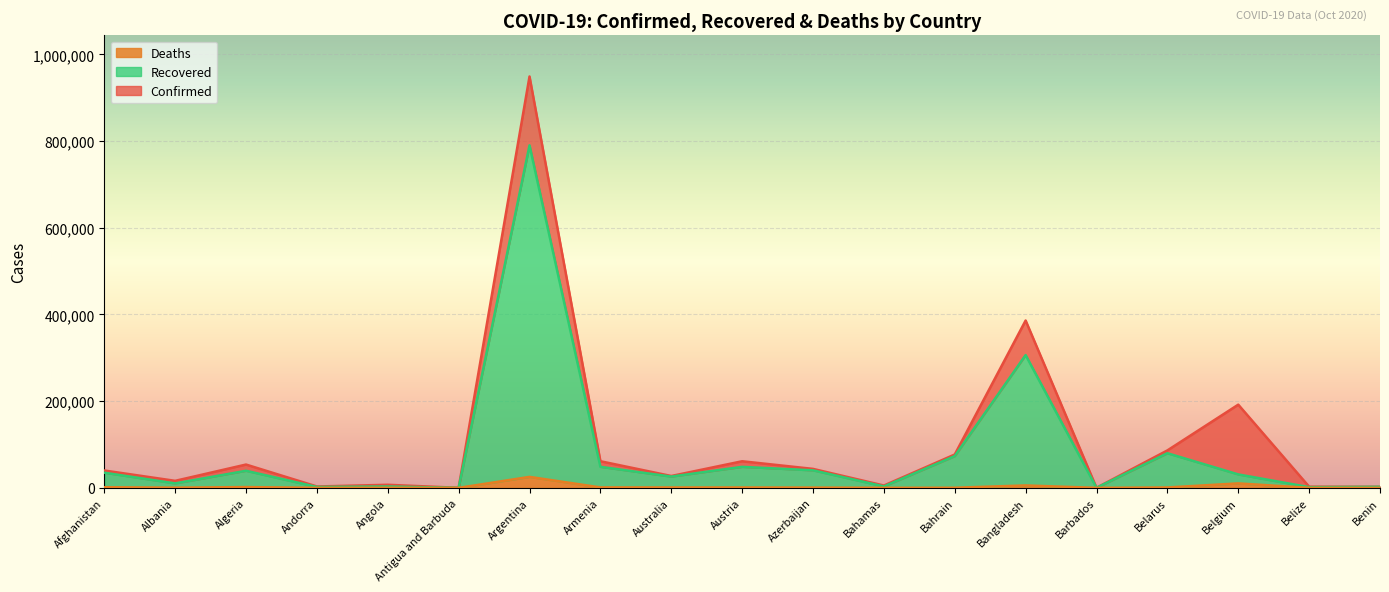

What is the highest value of the Recovered series?

790201